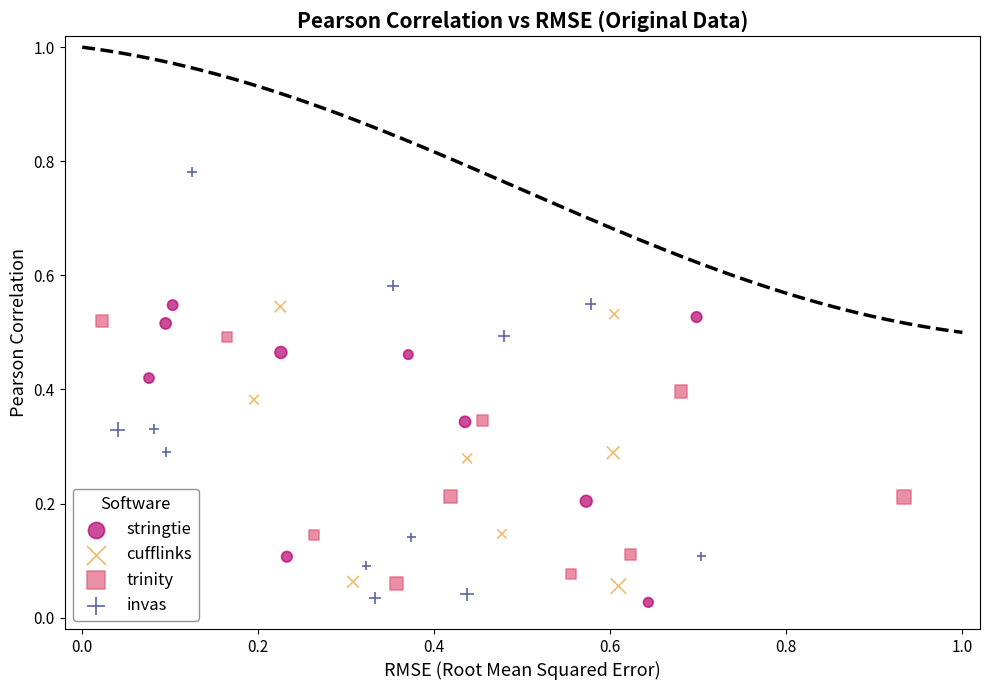

Which series reaches the maximum Y coordinate?

invas